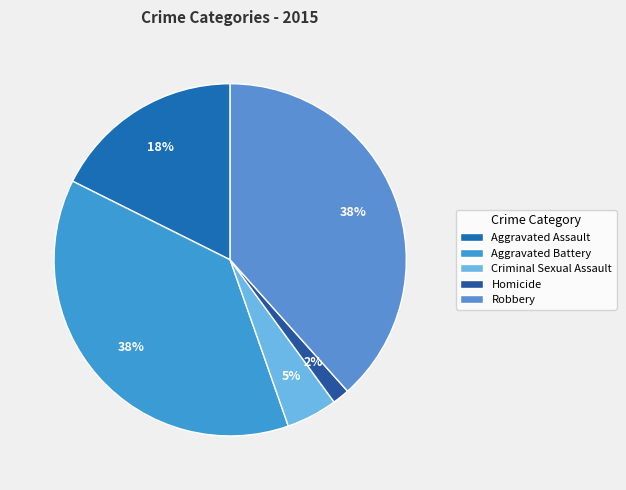

How many slices are in this pie chart?

5